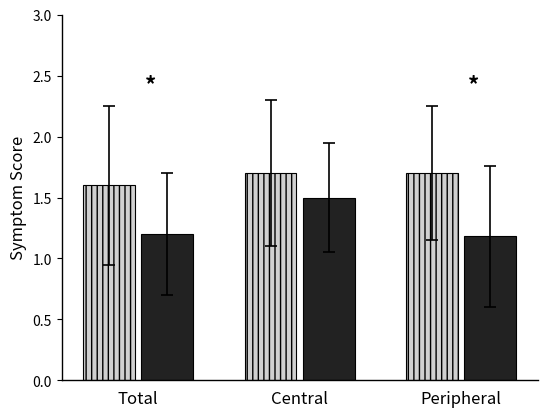

What is the maximum value shown in the chart?

1.7